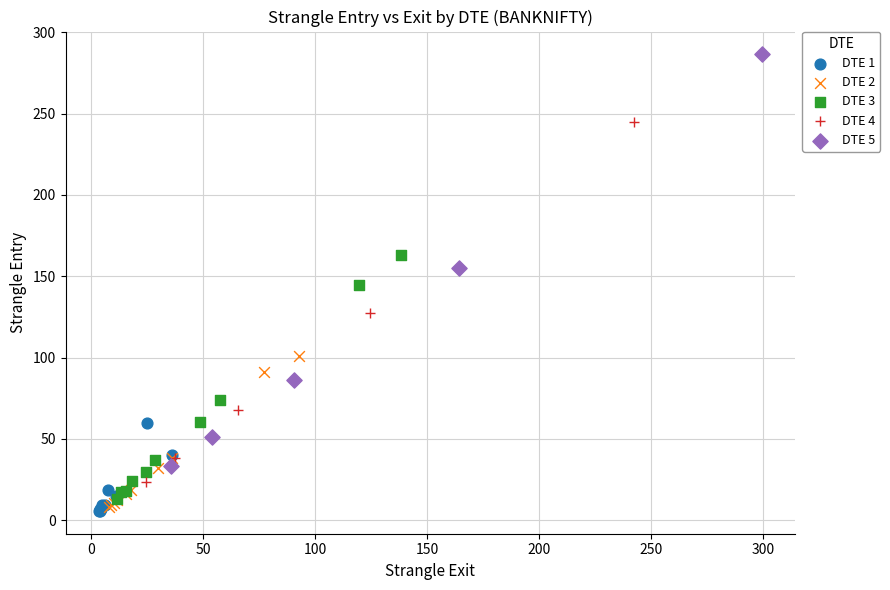

What are all the series names shown in the legend?

DTE 1, DTE 2, DTE 3, DTE 4, DTE 5